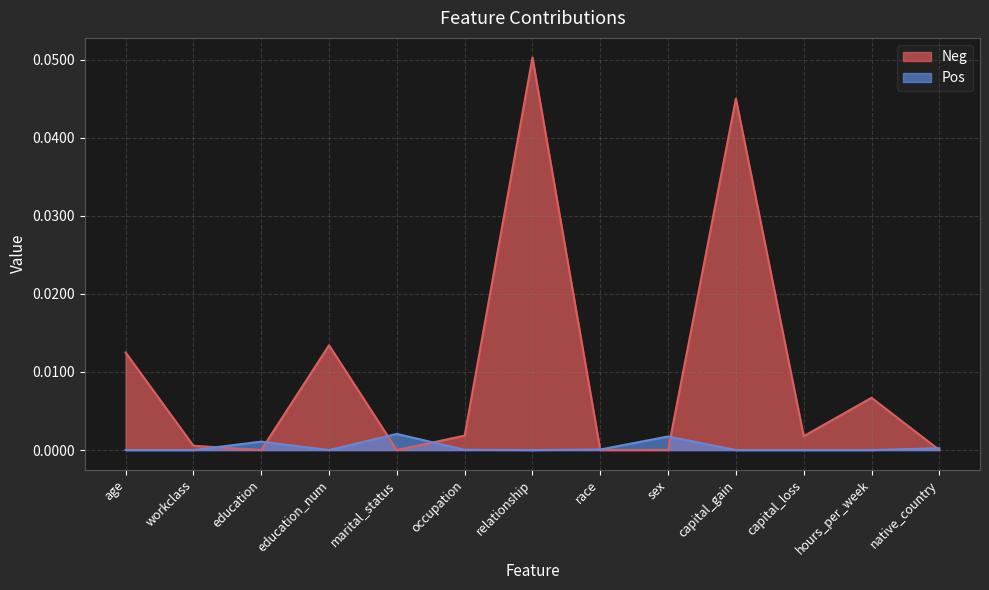

Reading left to right, list all the values displayed in this chart.

Neg: age=0.0	workclass=0.0	education=0.0	education_num=0.0	marital_status=0.0	occupation=0.0	relationship=0.1	race=0.0	sex=0.0	capital_gain=0.0	capital_loss=0.0	hours_per_week=0.0	native_country=0.0
Pos: age=0.0	workclass=0.0	education=0.0	education_num=0.0	marital_status=0.0	occupation=0.0	relationship=0.0	race=0.0	sex=0.0	capital_gain=0.0	capital_loss=0.0	hours_per_week=0.0	native_country=0.0